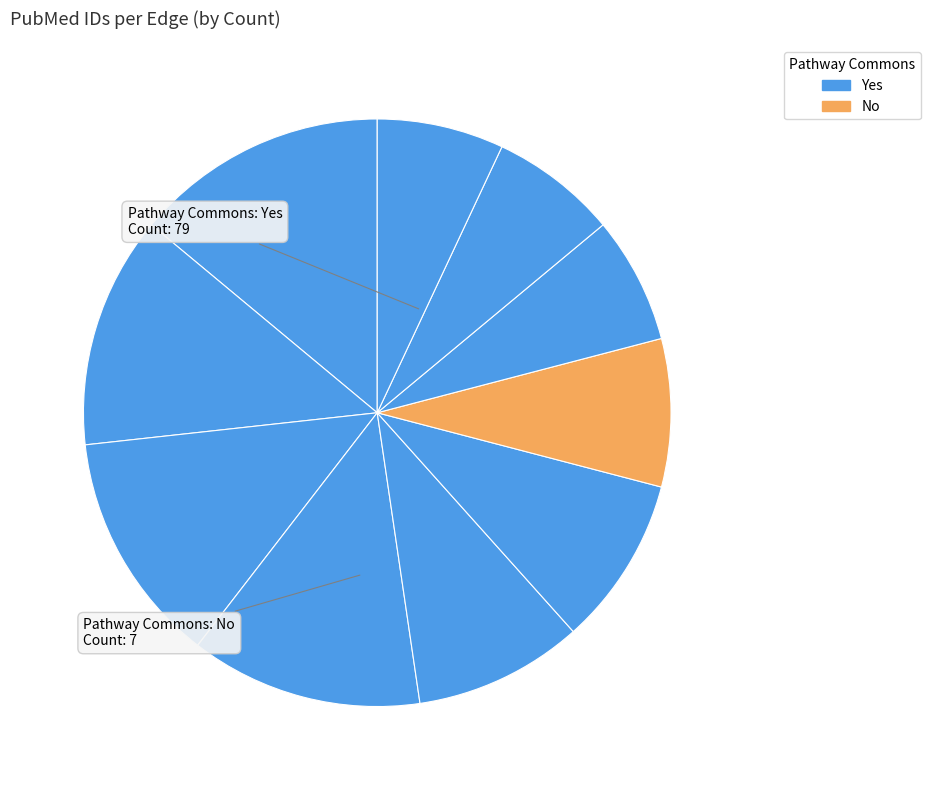

How many slices are in this pie chart?

10